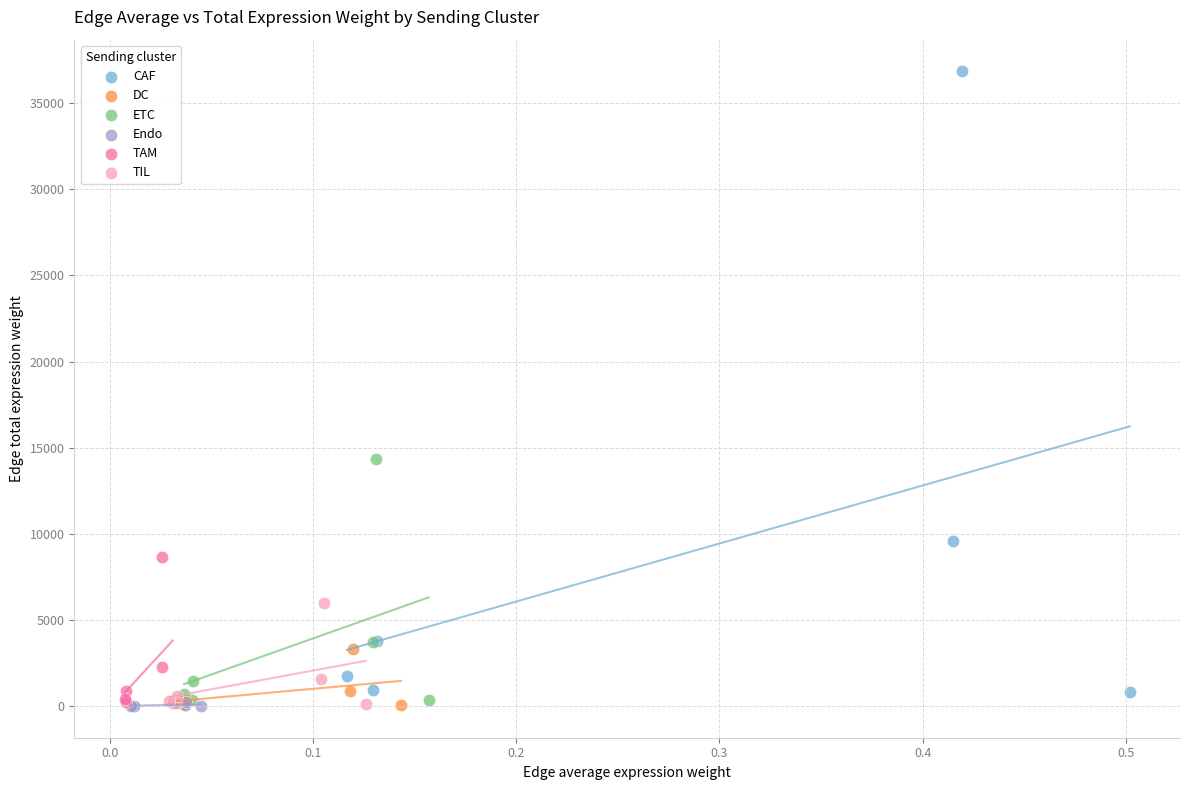

Which series has the widest spread of Y values?

CAF